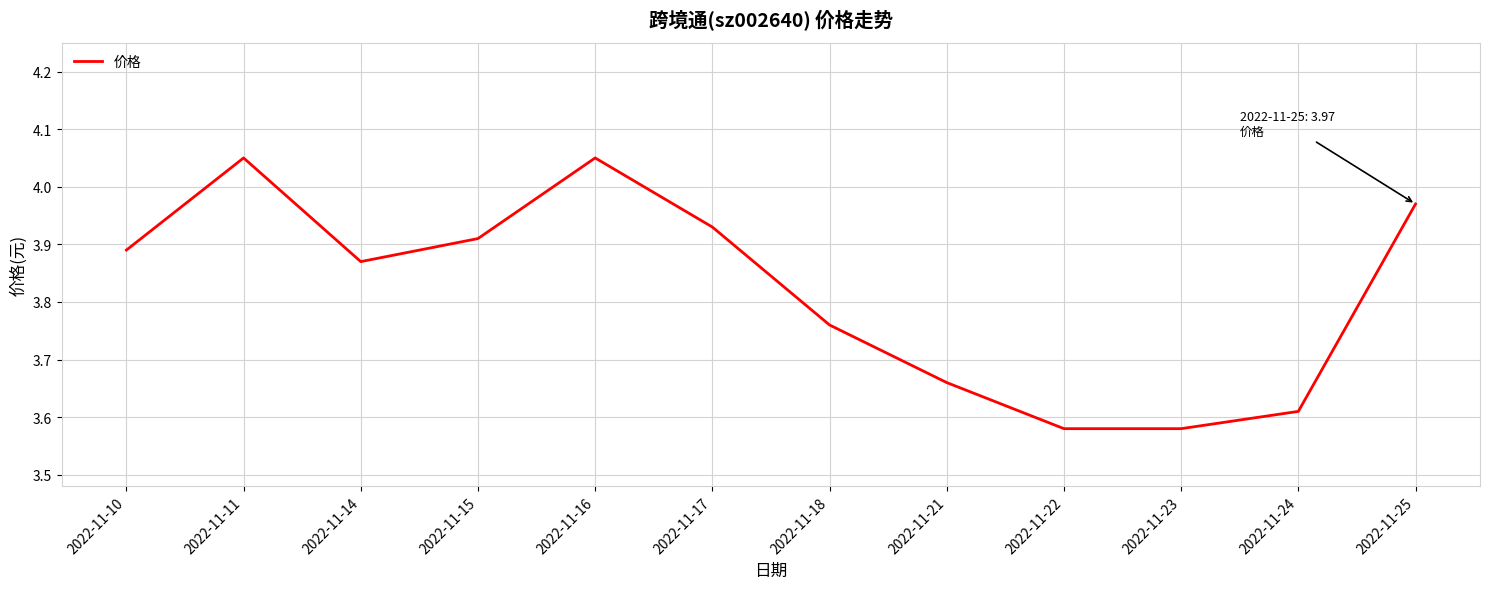

What is the difference between the values at 2022-11-21 and 2022-11-16?

0.4